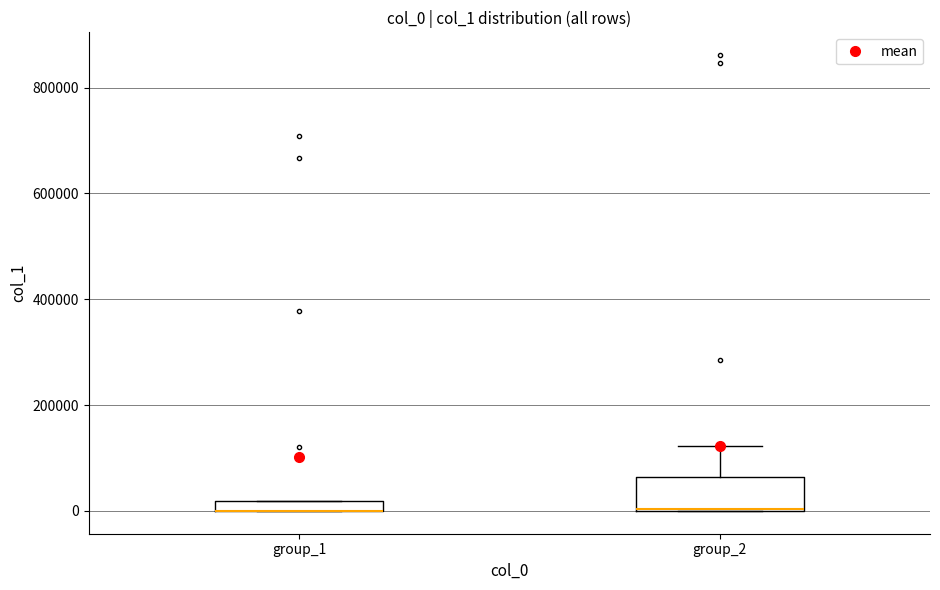

Where is the lower edge of the box for group_1 on the y-axis? The values are not printed on the chart, so give them approximately, as read against the axis.

0